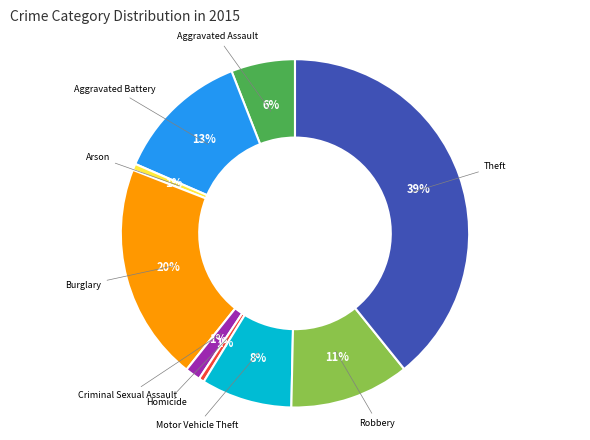

Is it true that Motor Vehicle Theft is 8% of the pie?

True